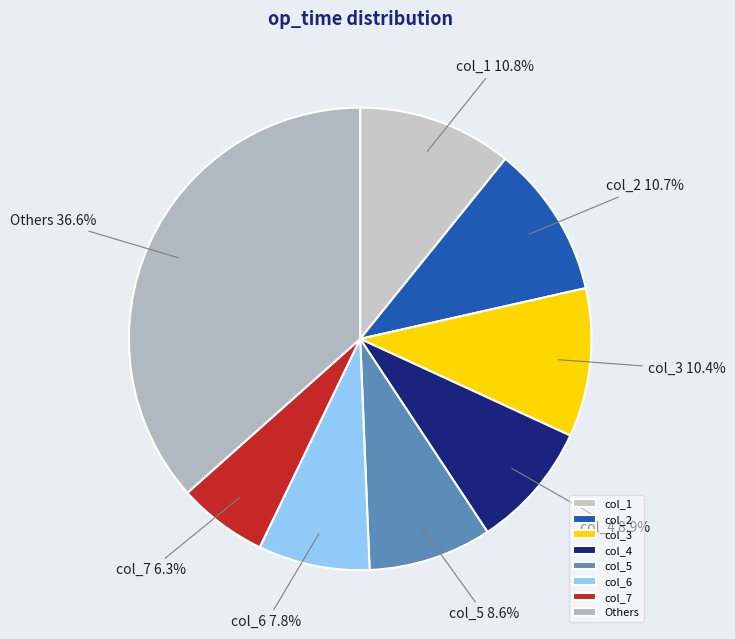

What percentage do col_2 and col_6 together represent?

18.5%